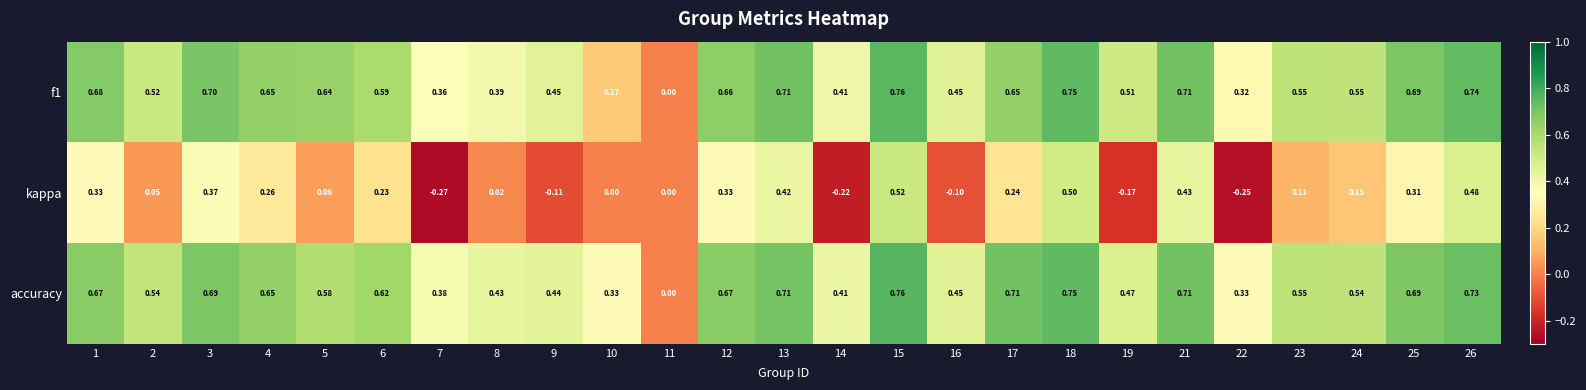

Is the value of accuracy at 4 greater than the value of kappa at 12?

Yes